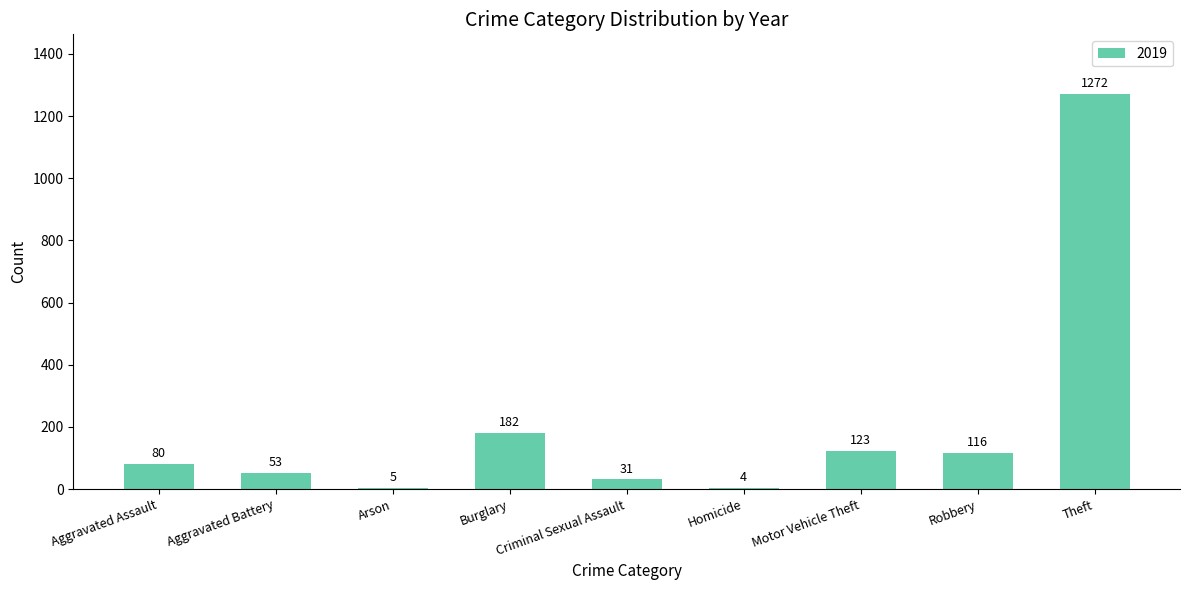

At which label is the value closest to 638?

Burglary